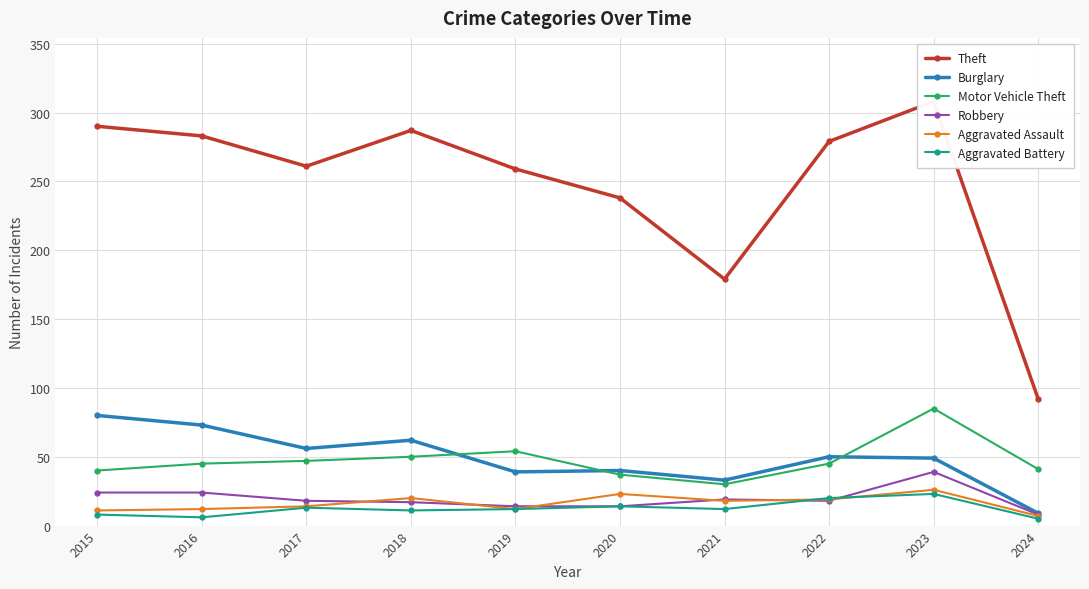

Where is Motor Vehicle Theft nearest to the value 57?

2019